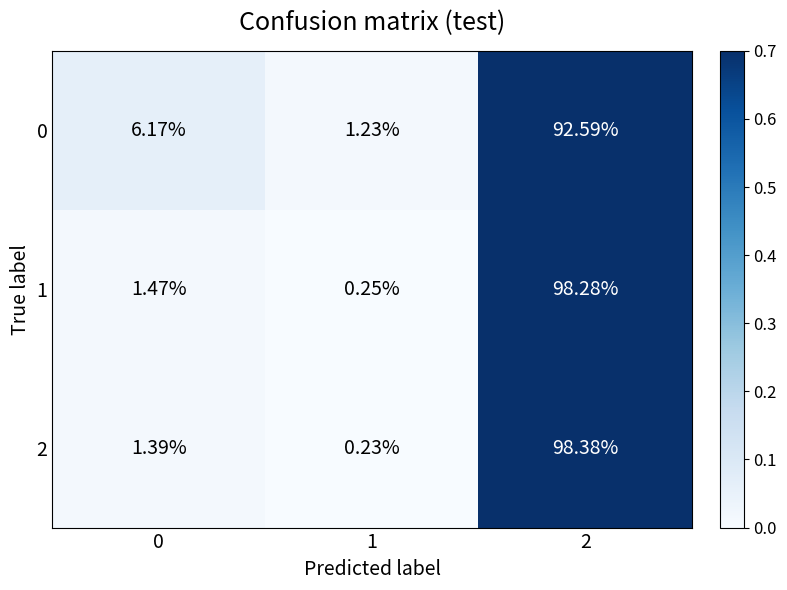

Is the value of 0 at 1 greater than the value of 2 at 0?

No